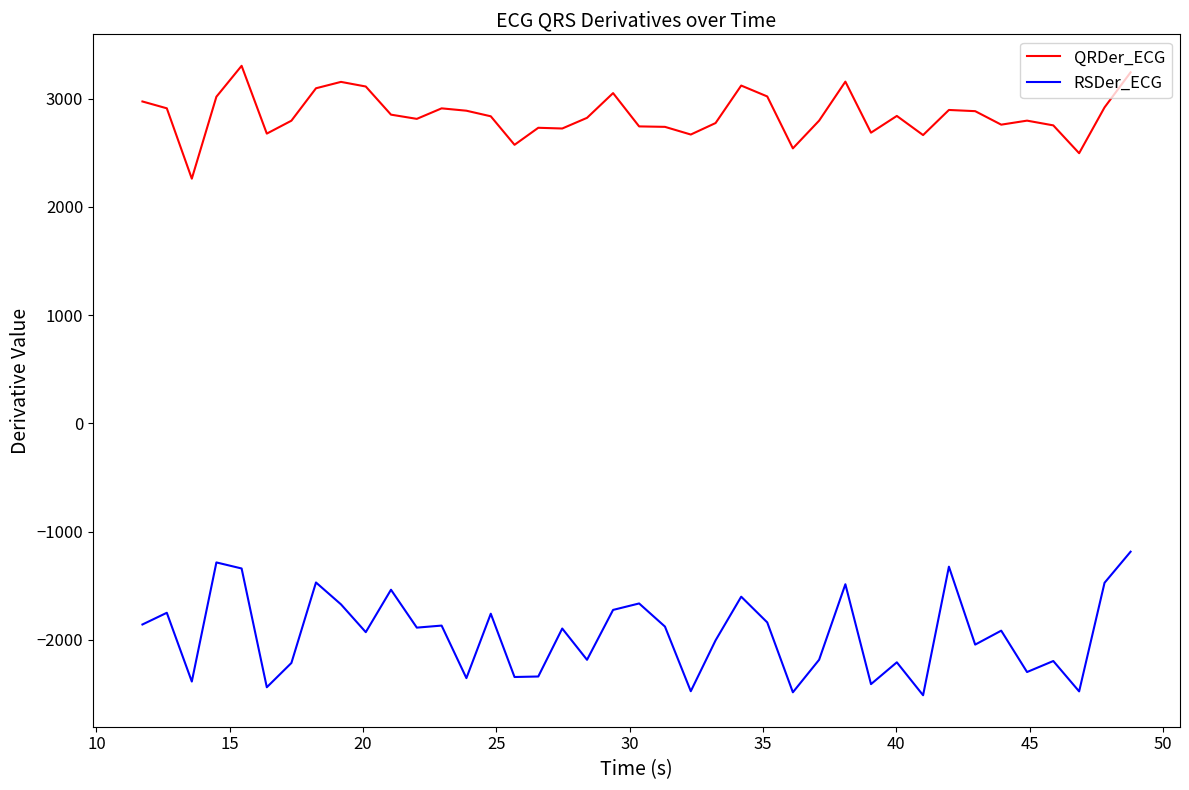

What is the difference between the maximum and minimum values in the QRDer_ECG series?

1042.3